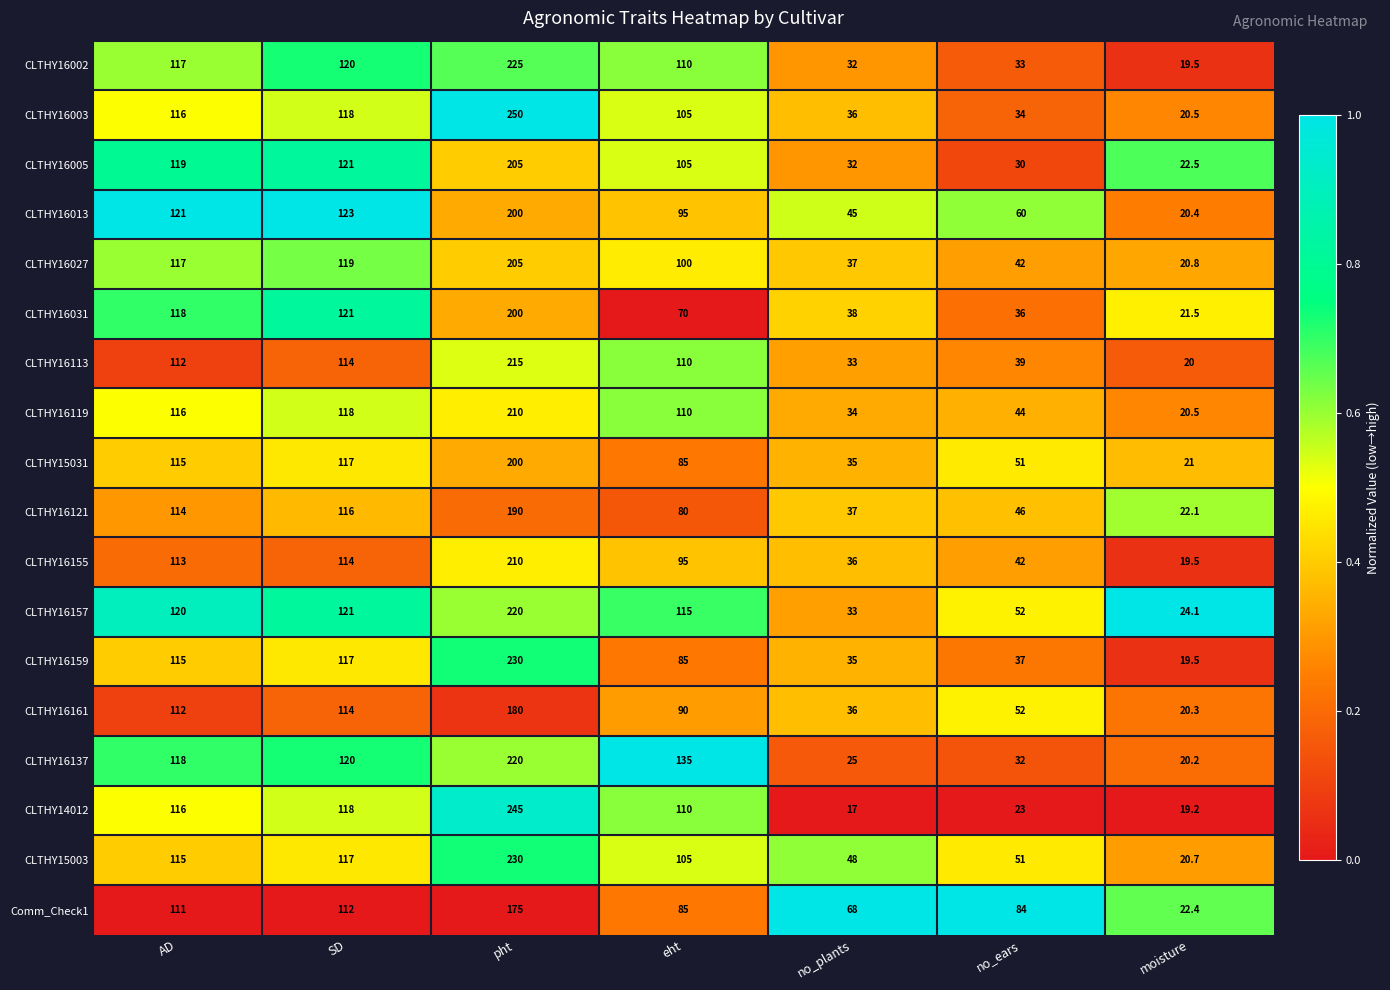

What is the difference between the CLTHY16113 values at no_plants and no_ears?

6.0